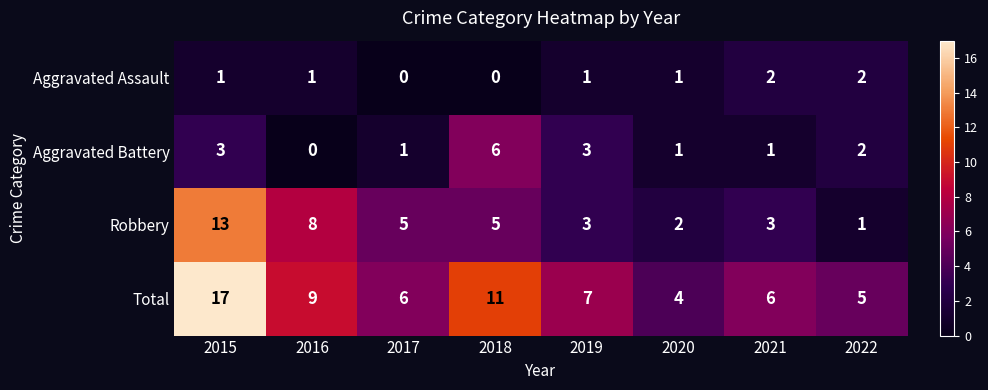

Which category has the highest value across all series?

2015